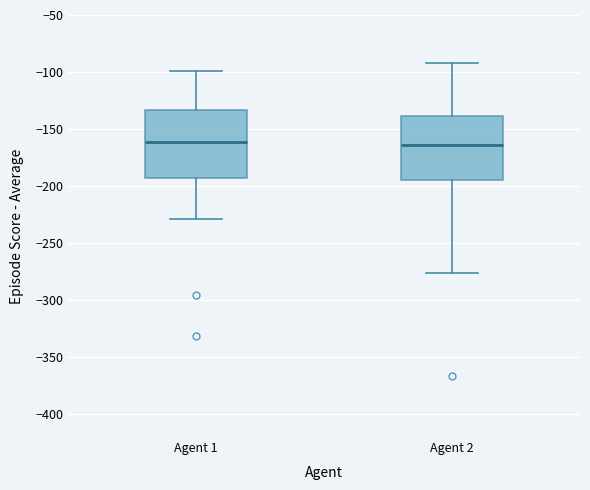

Reading left to right, transcribe this box plot: for each box, give where its median line is, the range the box spans, and where its two whiskers end, as read against the y-axis. The values are not printed on the chart, so give them approximately, as read against the axis.

Agent 1: median -160, box -195 to -135, whiskers -230 to -100
Agent 2: median -165, box -195 to -140, whiskers -275 to -95